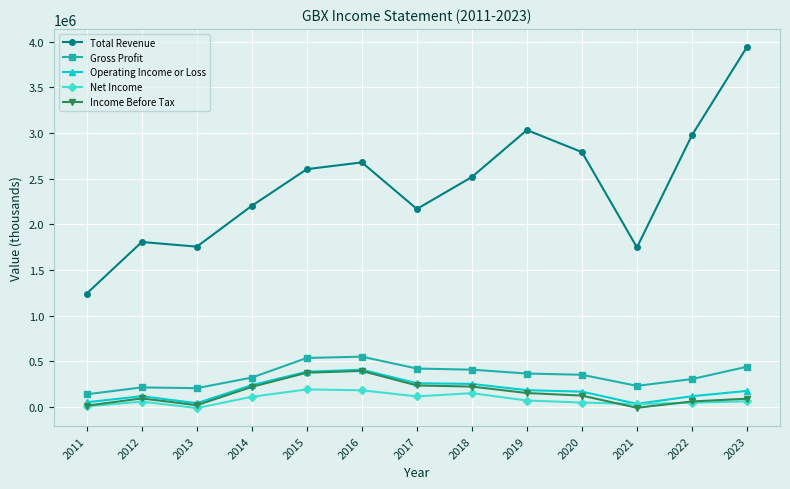

How many interior local peaks does the Total Revenue series have?

3